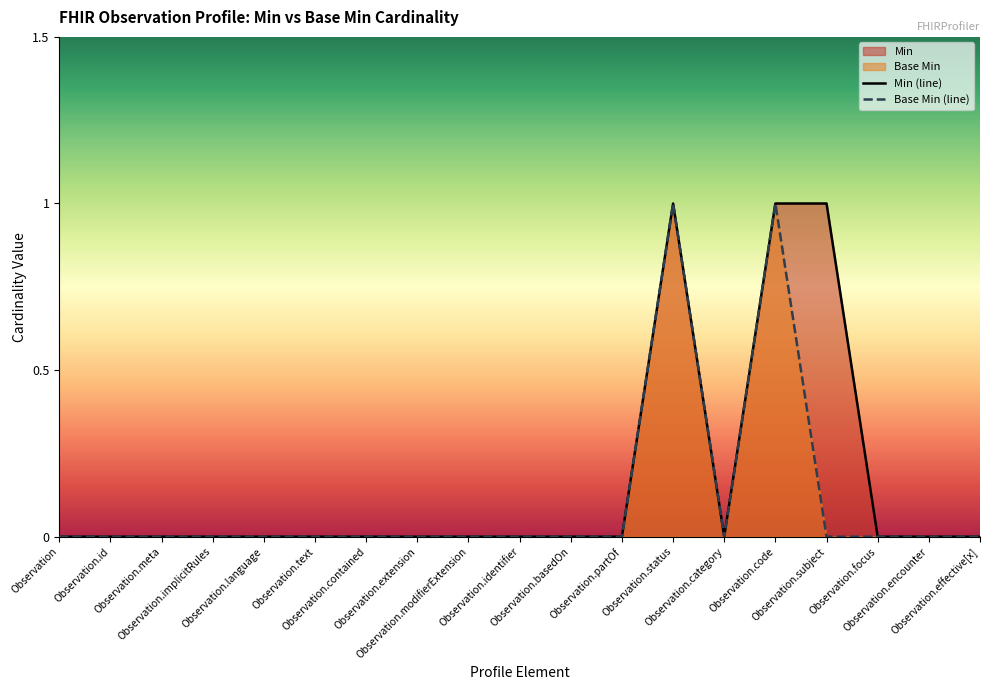

Is it true that Min (line) equals 0 at Observation.extension?

True